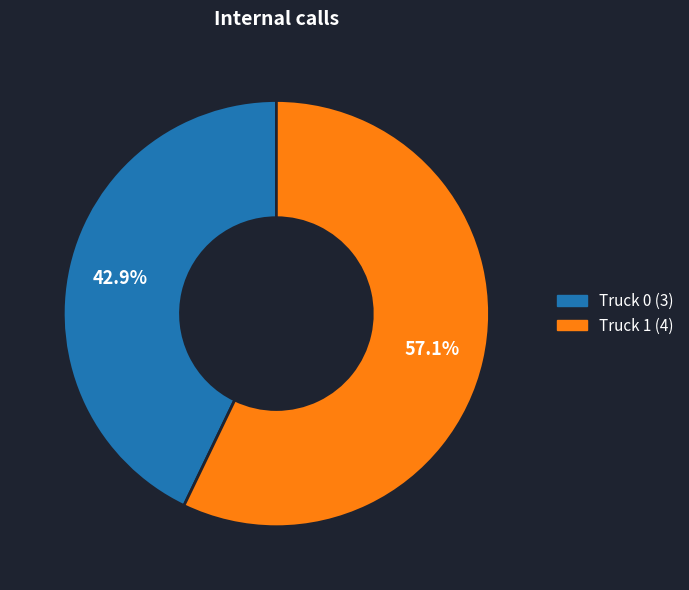

Is the sum of Truck 0 and Truck 1 greater than half?

Yes